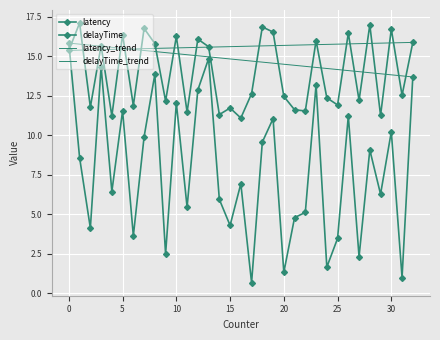

Reading right to left, what are all the values shown in this chart?

latency: 15.9	12.5	16.7	11.3	17.0	12.2	16.5	11.9	12.4	16.0	11.5	11.6	12.5	16.5	16.9	12.6	11.1	11.7	11.3	15.6	16.1	11.5	16.3	12.2	15.8	16.8	11.9	16.4	11.2	15.7	11.8	17.1	15.4
delayTime: 13.7	1.0	10.2	6.3	9.1	2.3	11.2	3.5	1.7	13.2	5.1	4.8	1.3	11.1	9.6	0.7	6.9	4.3	5.9	14.9	12.9	5.4	12.0	2.5	13.9	9.9	3.6	11.6	6.4	14.4	4.1	8.6	15.8